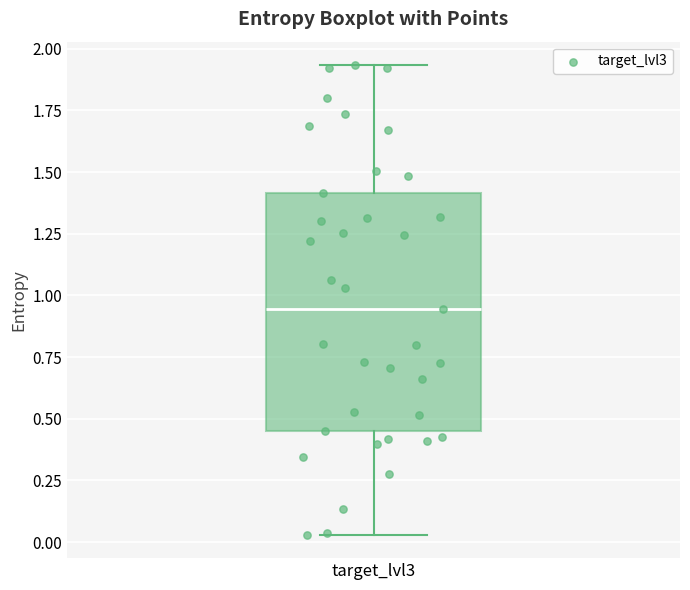

Read this box plot against the y-axis: the position of the median line, the range covered by the box, and the ends of both whiskers. The values are not printed on the chart, so give them approximately, as read against the axis.

median 0.95, box 0.45 to 1.40, whiskers 0.05 to 1.95